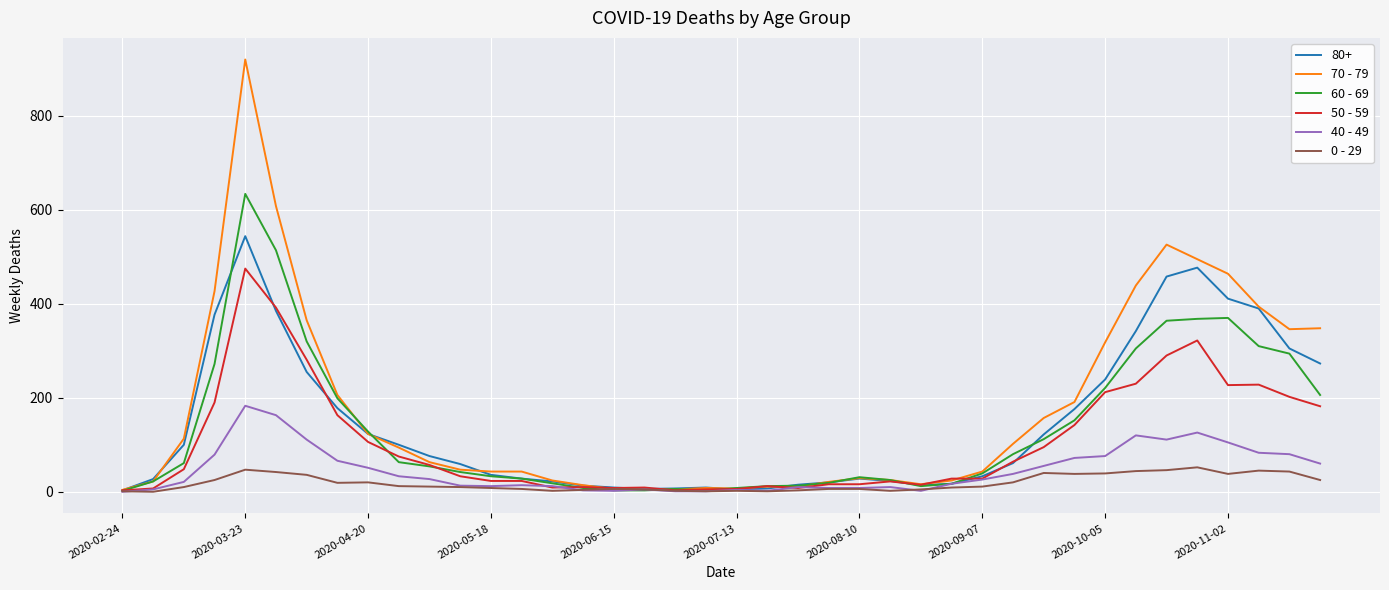

Which series has the largest range (max minus min)?

70 - 79